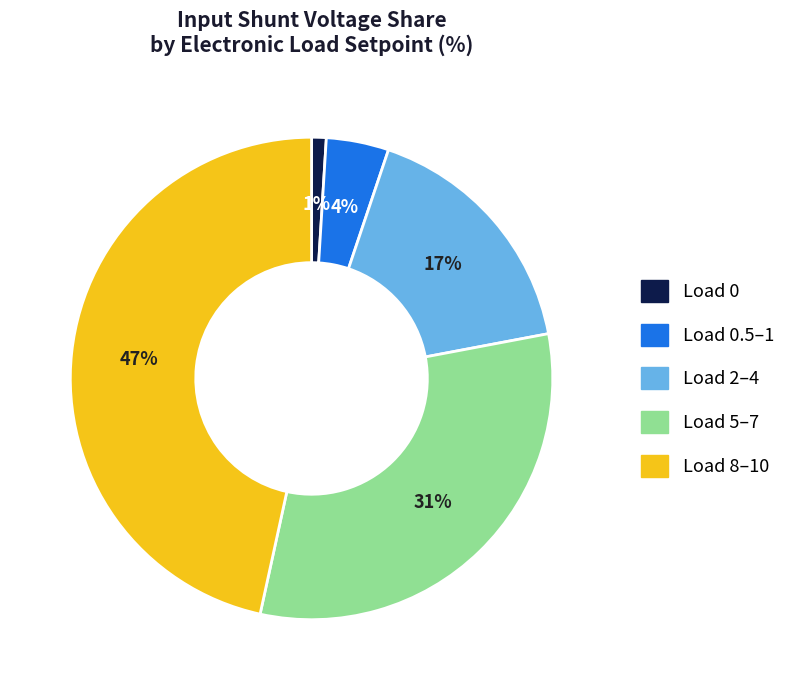

To the nearest percent, what is the average slice percentage?

20%